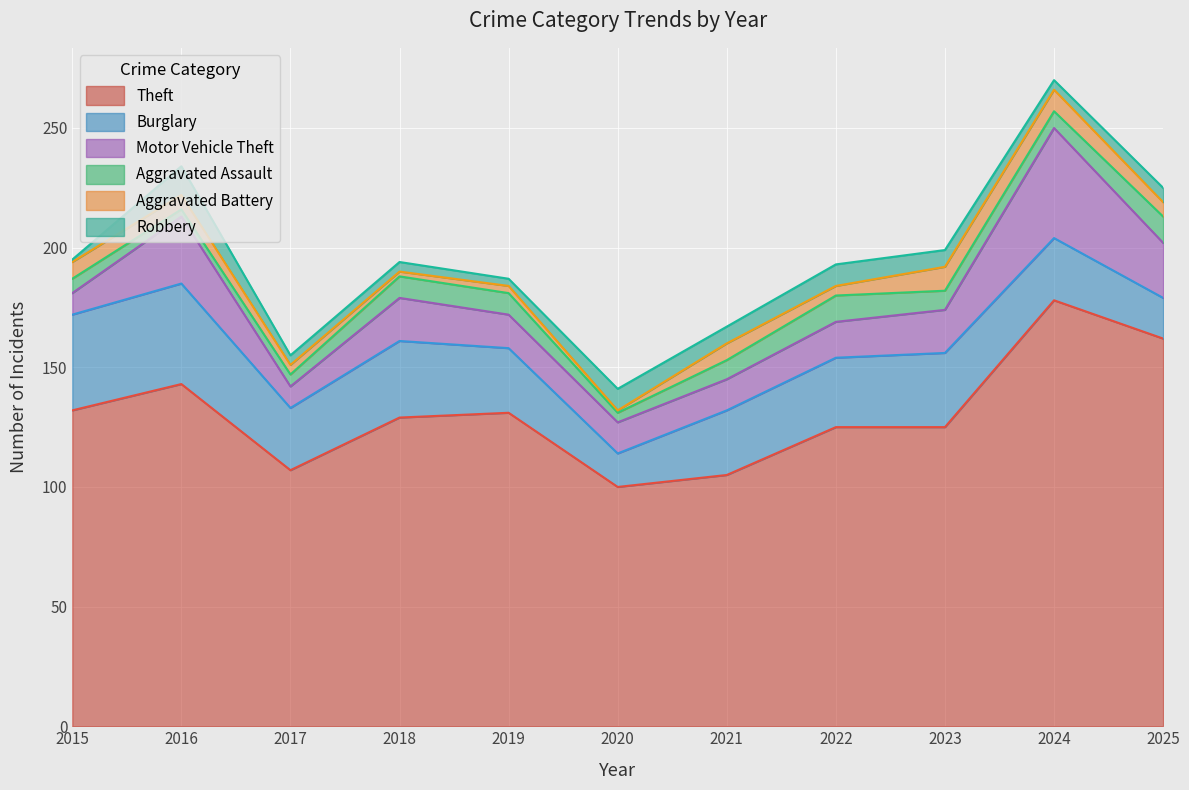

What is the greatest value displayed?

178